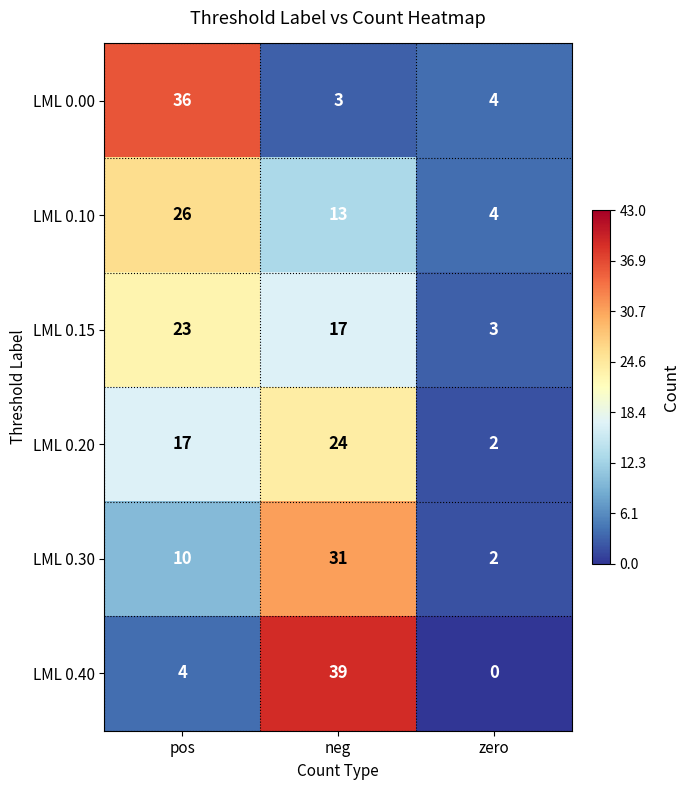

Between pos and zero, which series saw the biggest shift?

LML 0.00